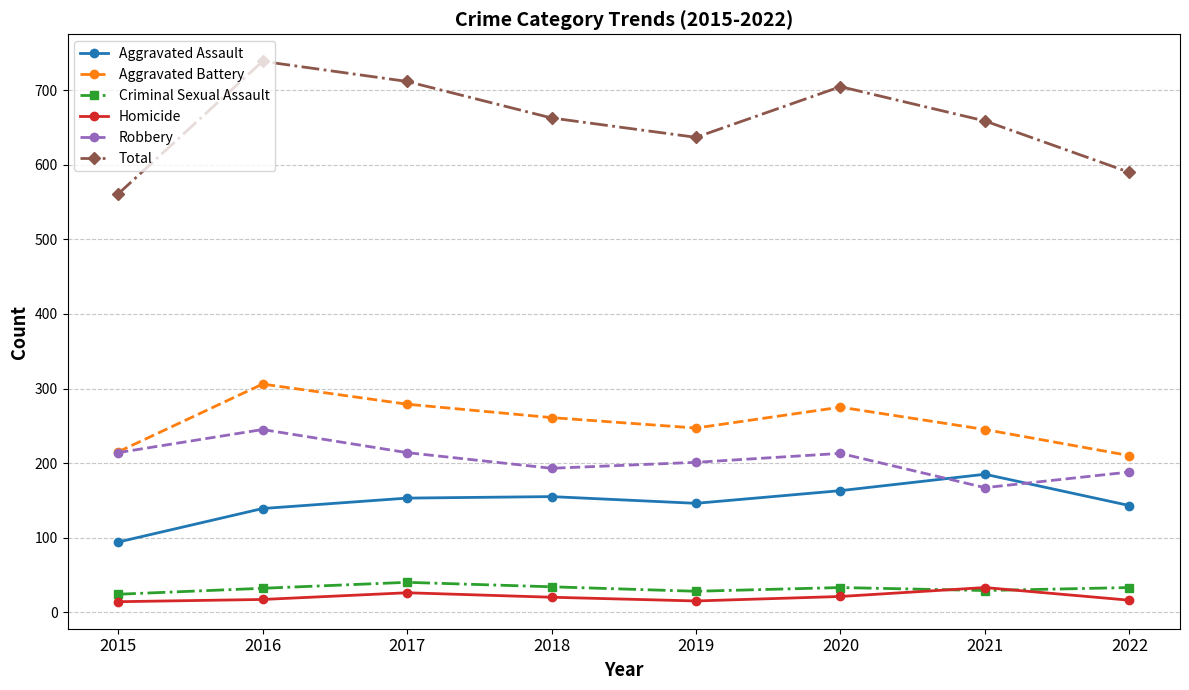

Which series has the largest range (max minus min)?

Total